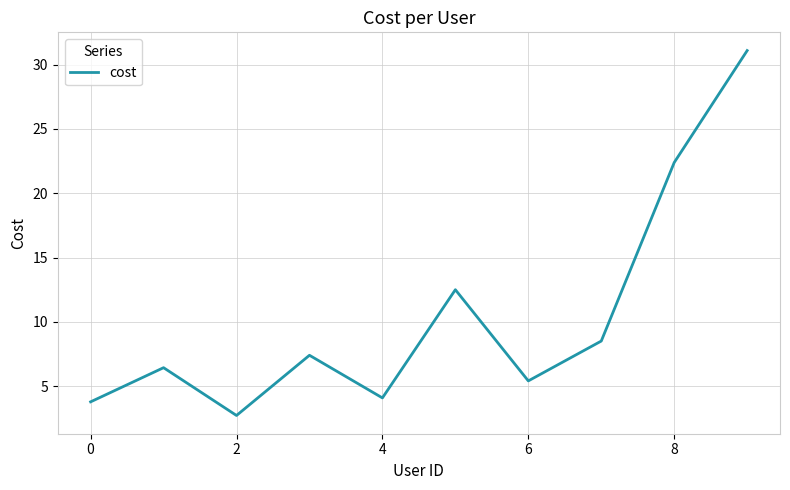

What is the maximum value shown in the chart?

31.1